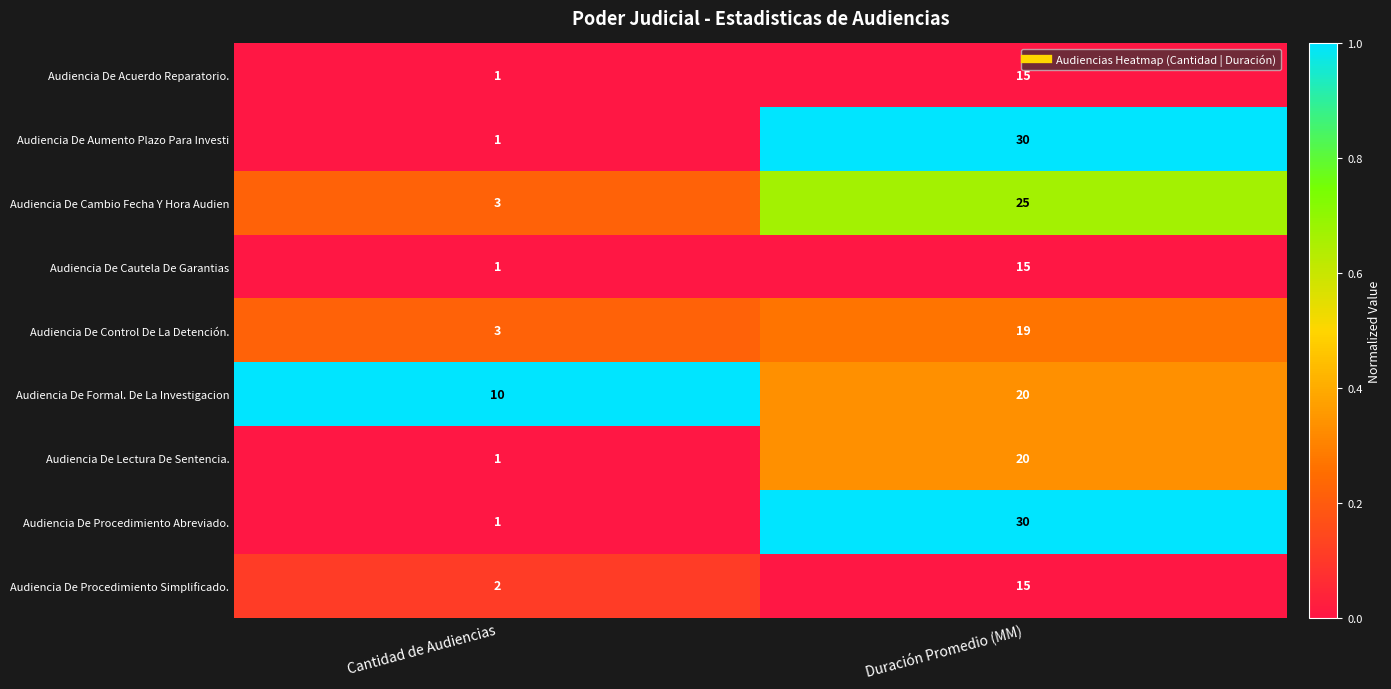

What is the total value across all series at Cantidad de Audiencias?

23